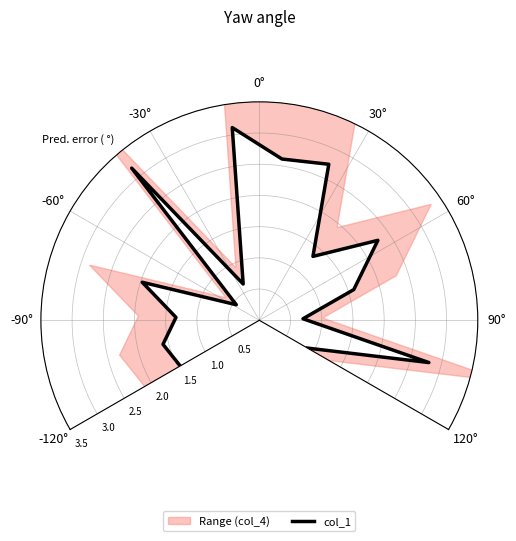

How many lines are shown in the chart?

1